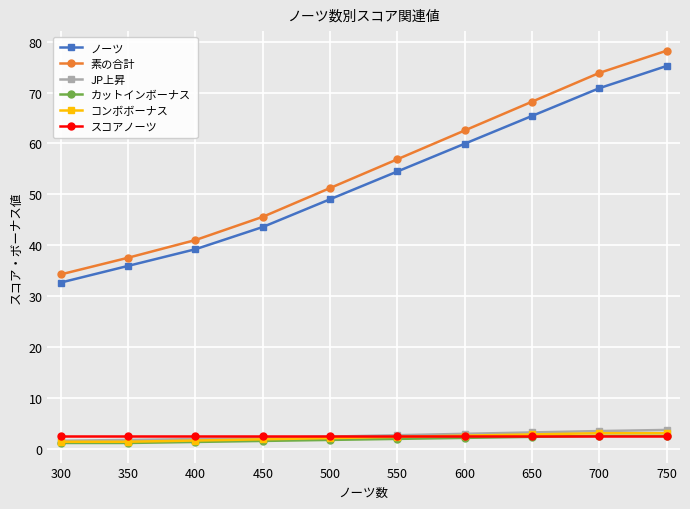

True or false: カットインボーナス and ノーツ cross at least once.

False